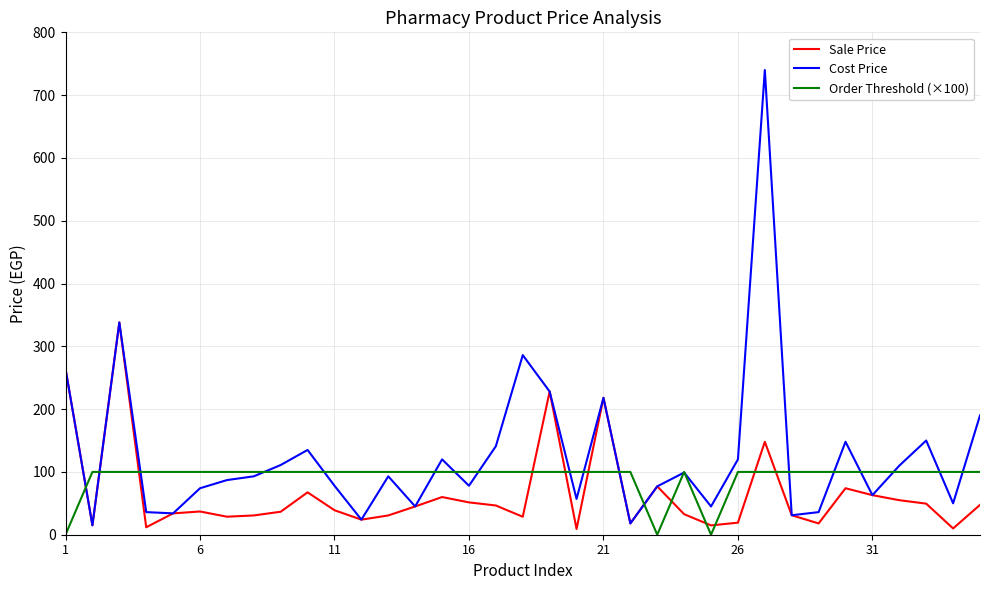

How many categories are shown in the chart?

35